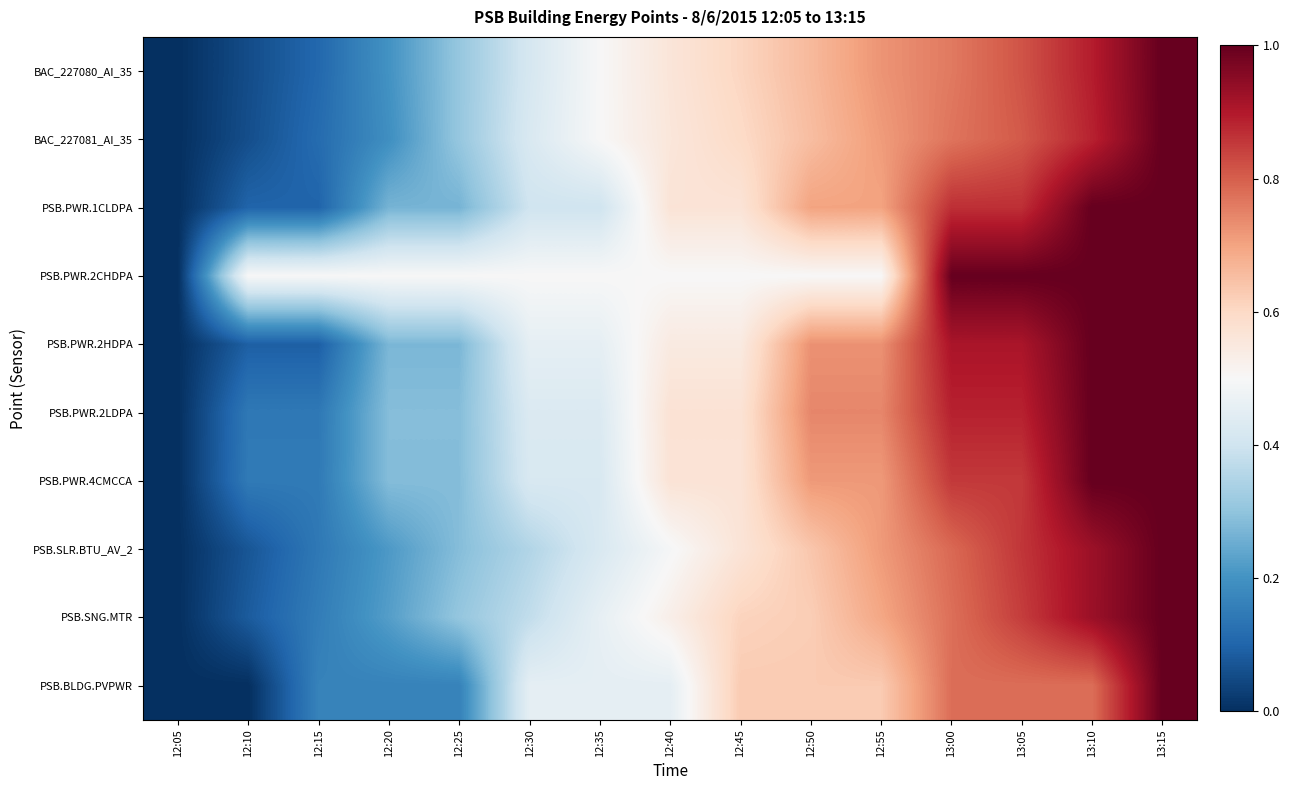

What is the total value across all series at 12:40?

5.3